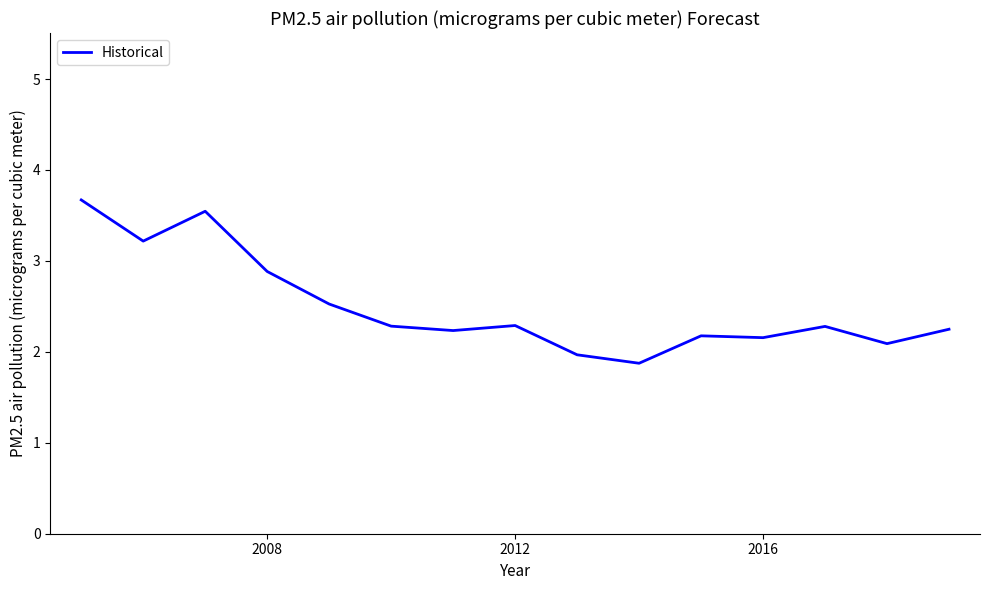

Count the number of values greater than 2.

13